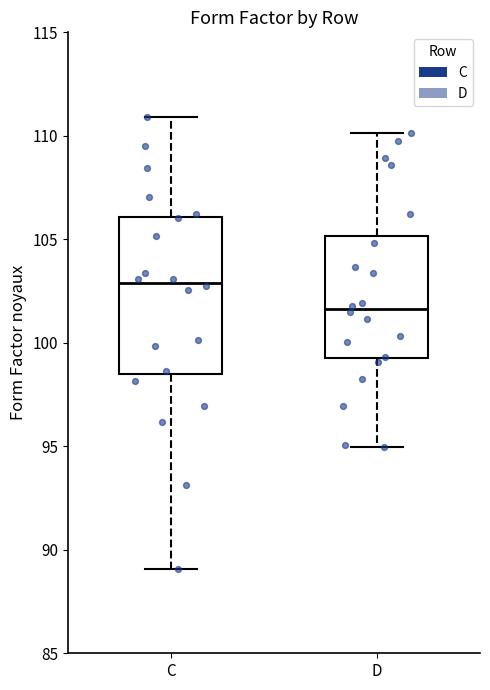

Comparing the boxes themselves (not the whiskers), which one is the tallest?

C